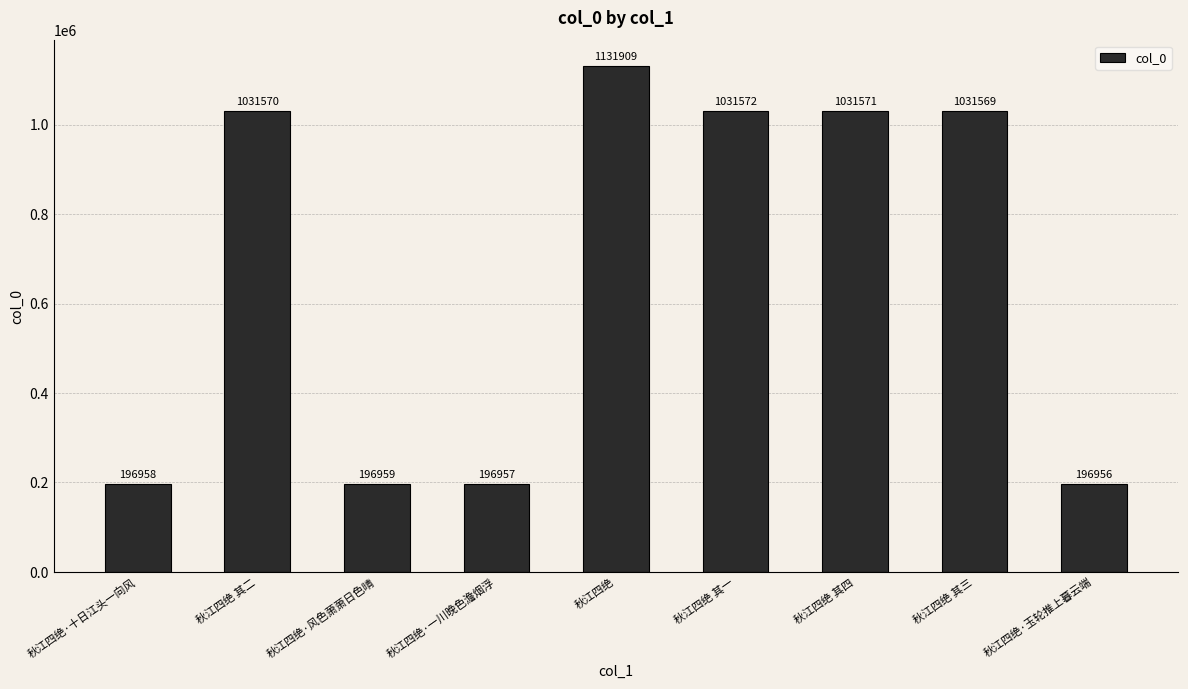

How many bars are there in total?

9